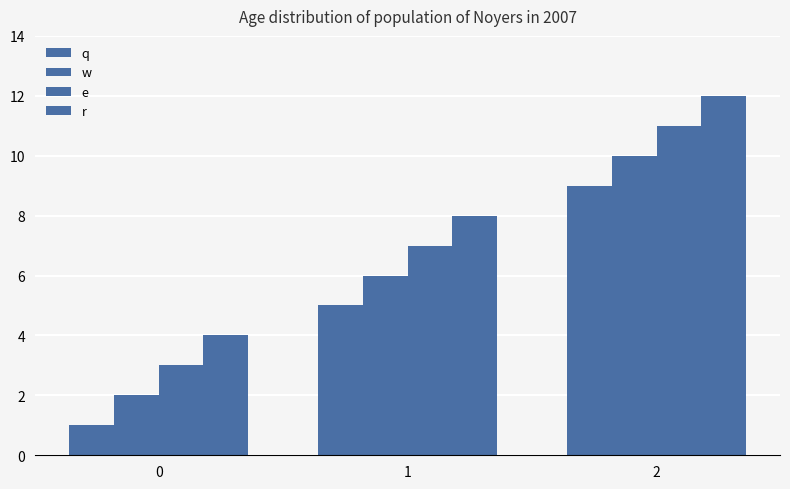

Are the bars horizontal?

No